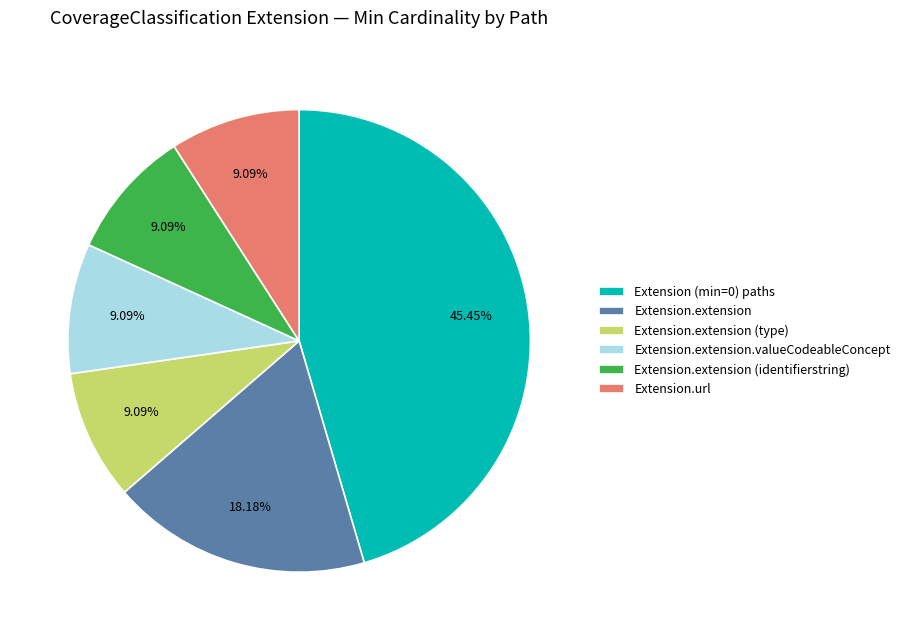

Approximately how many times larger is the value at Extension.extension.valueCodeableConcept compared to Extension.extension (type)?

1.0